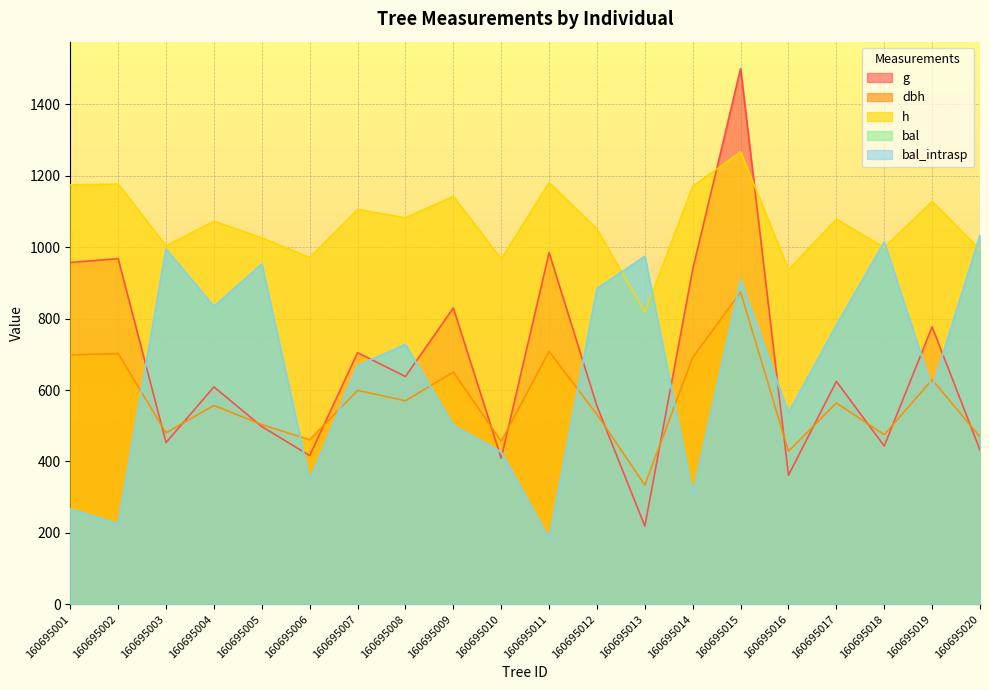

True or false: bal_intrasp and g cross at least once.

True